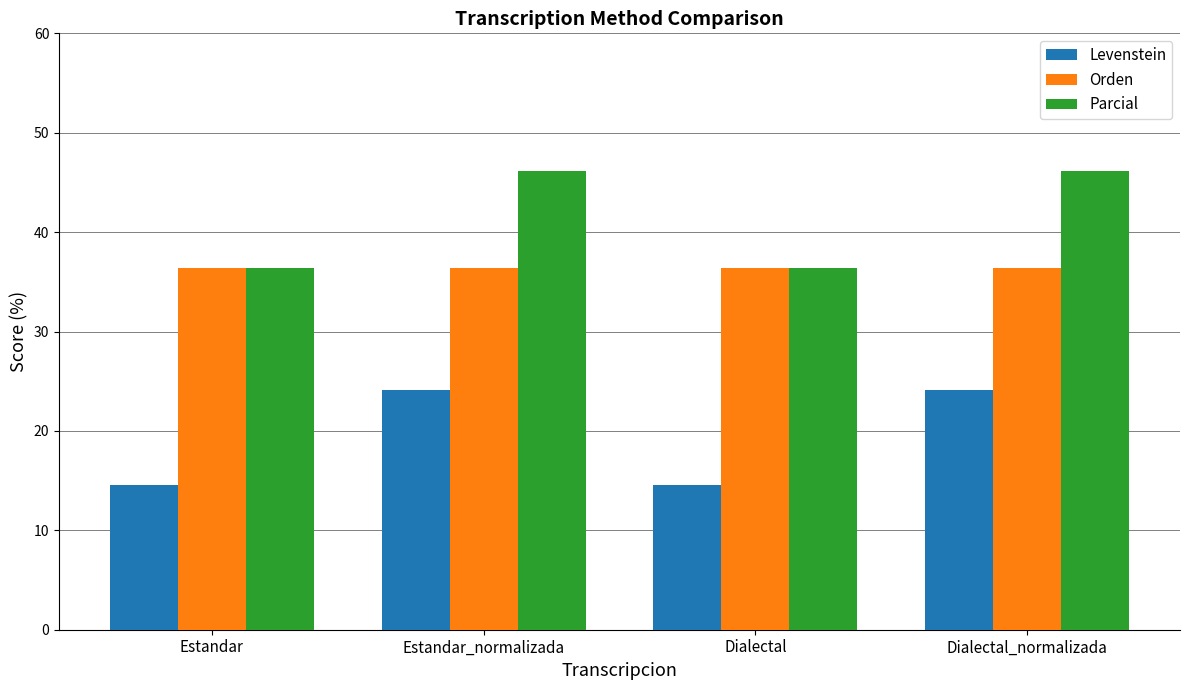

At how many categories does at least one series exceed 43?

2